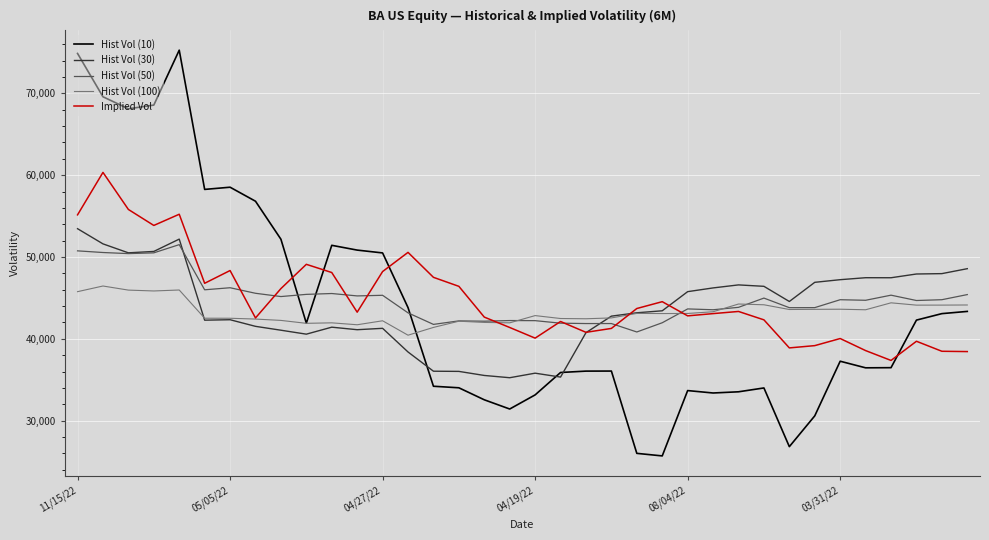

Which series has the widest spread of values?

Hist Vol (10)